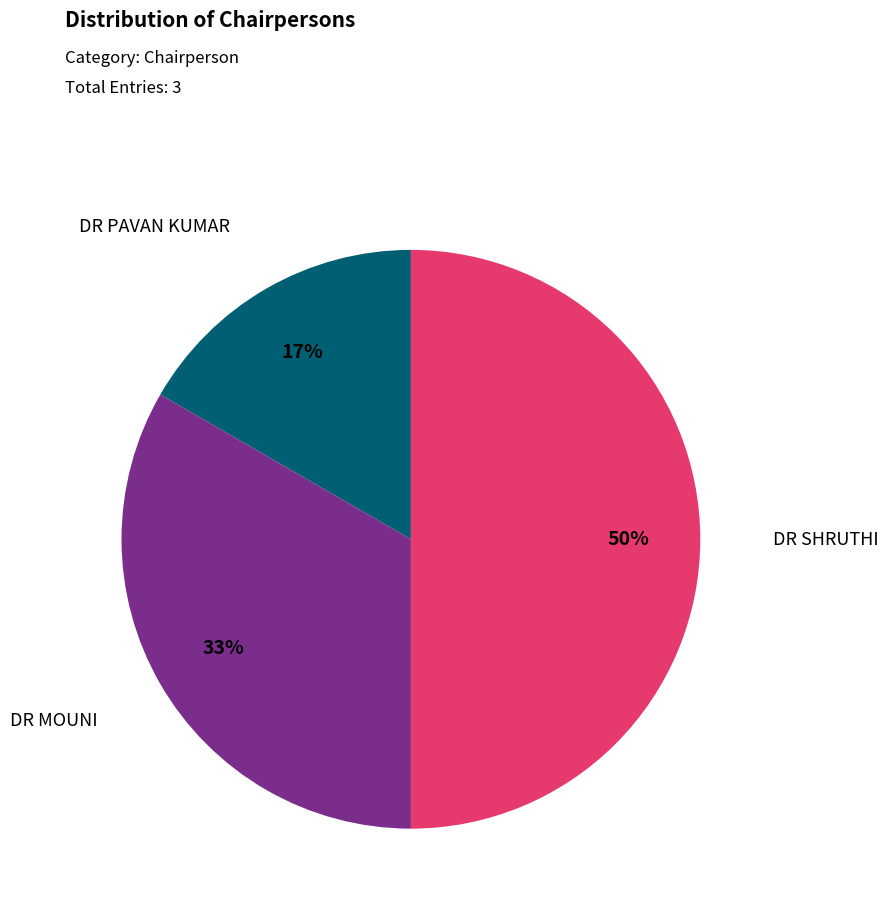

Which slice is the smallest?

DR PAVAN KUMAR